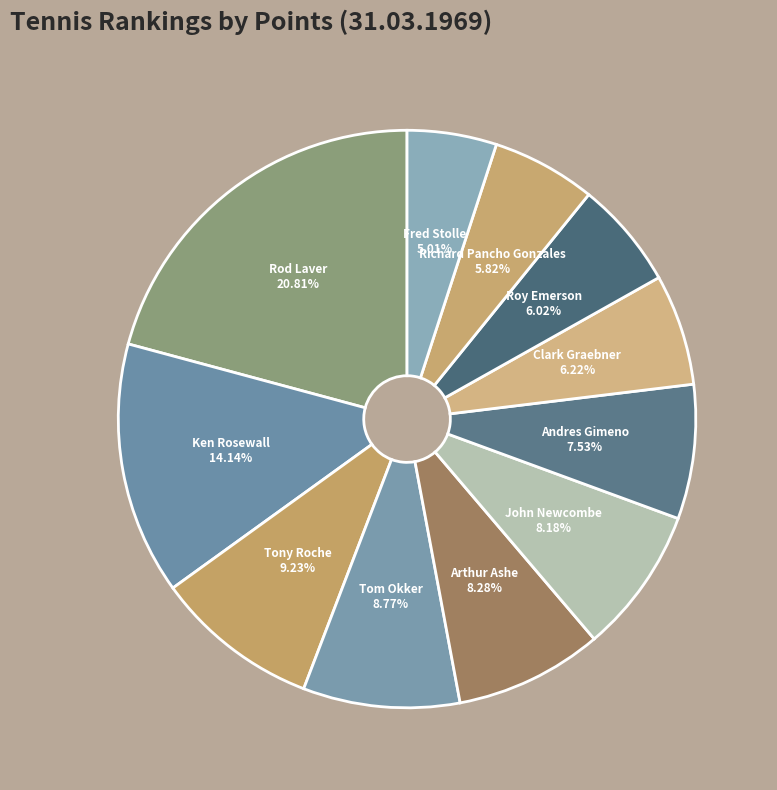

How many segments does this pie chart have?

11